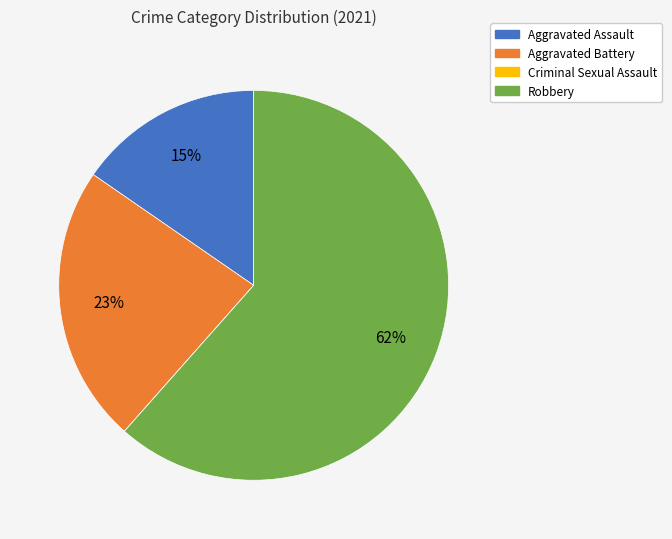

True or false: Aggravated Assault accounts for 15% of the total.

True